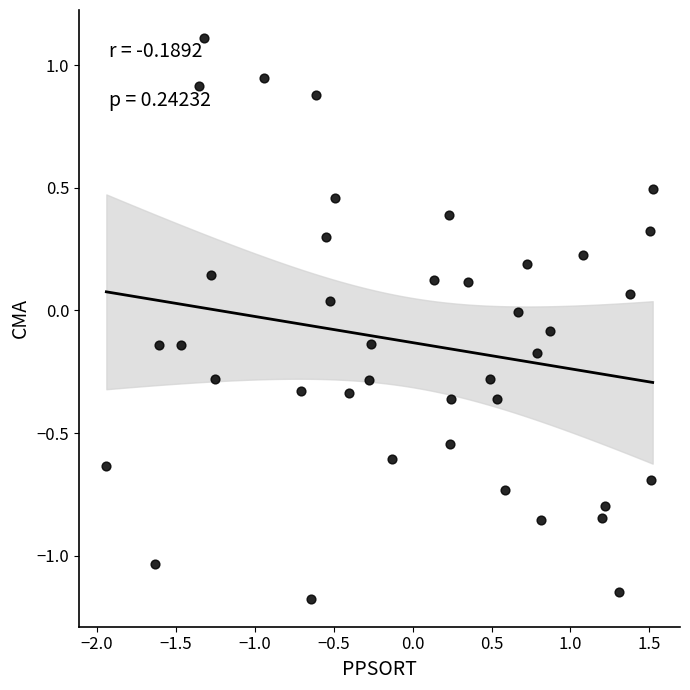

What is the range of Y values (max minus min)?

2.3